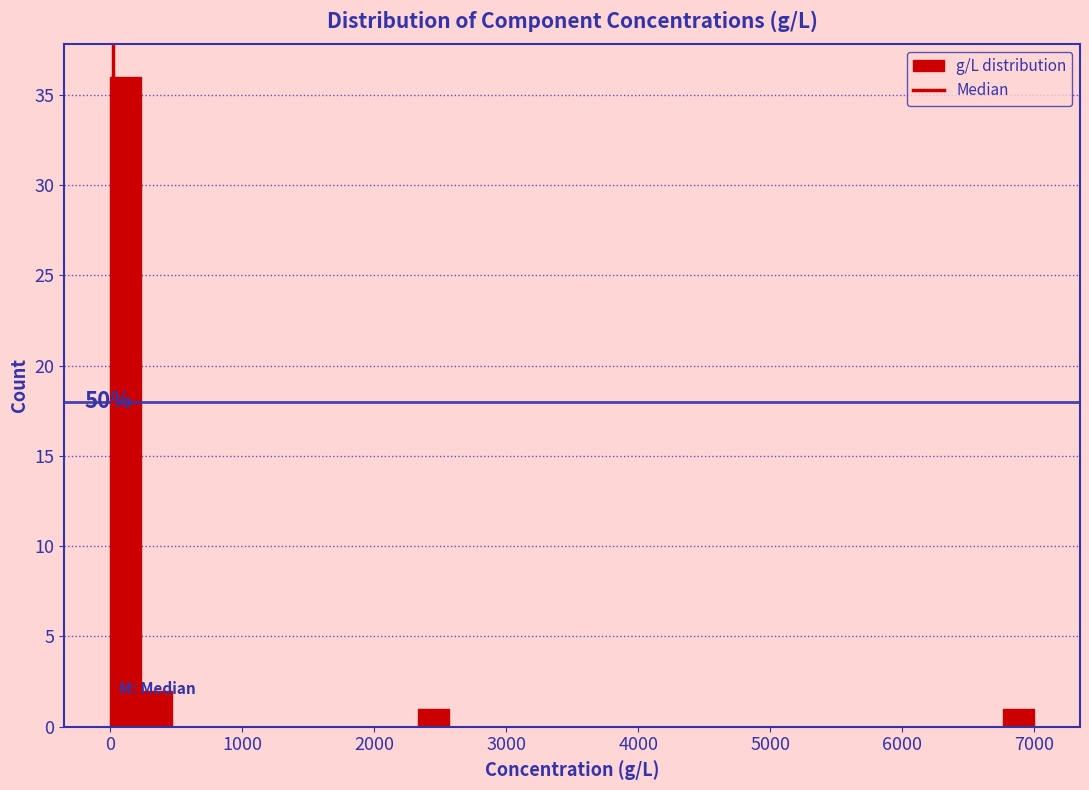

Read against the x-axis, roughly where is the centre of the tallest bar?

100